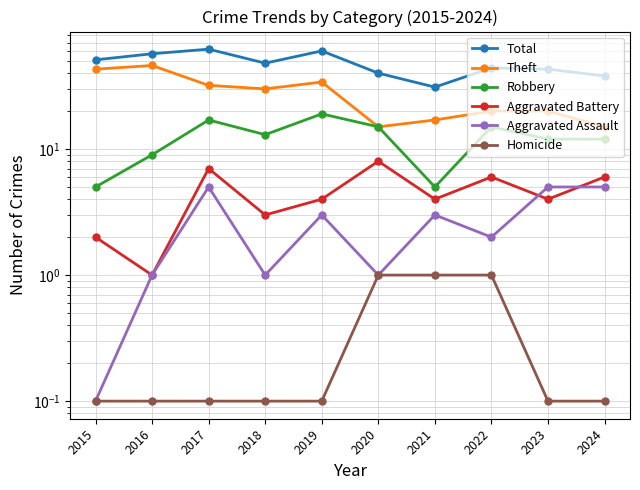

What is the value of the Aggravated Assault point at the 8th from the left?

2.0